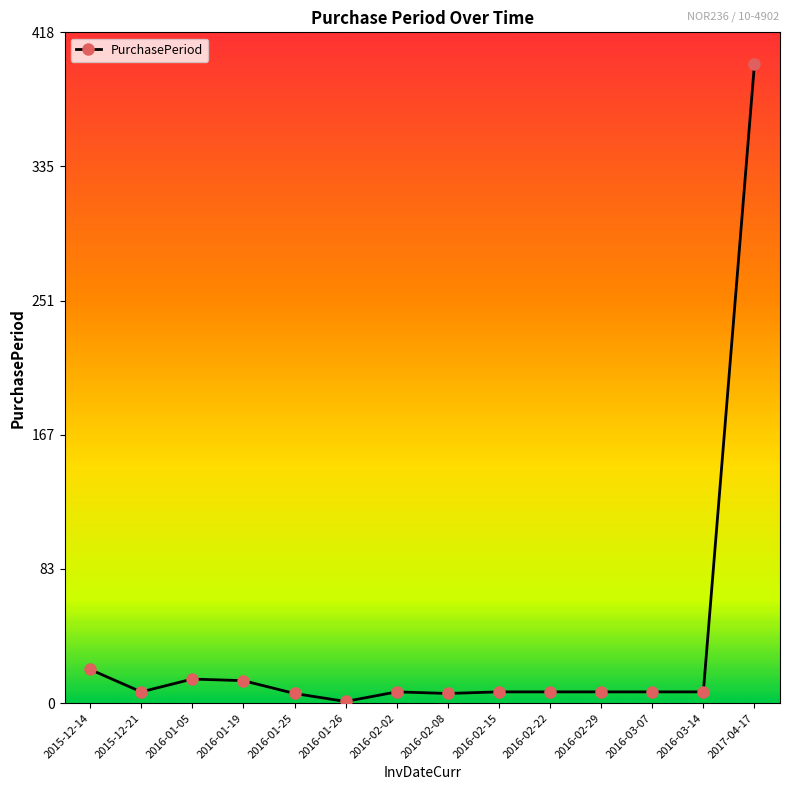

What is the value of the 13th point from the left?

7